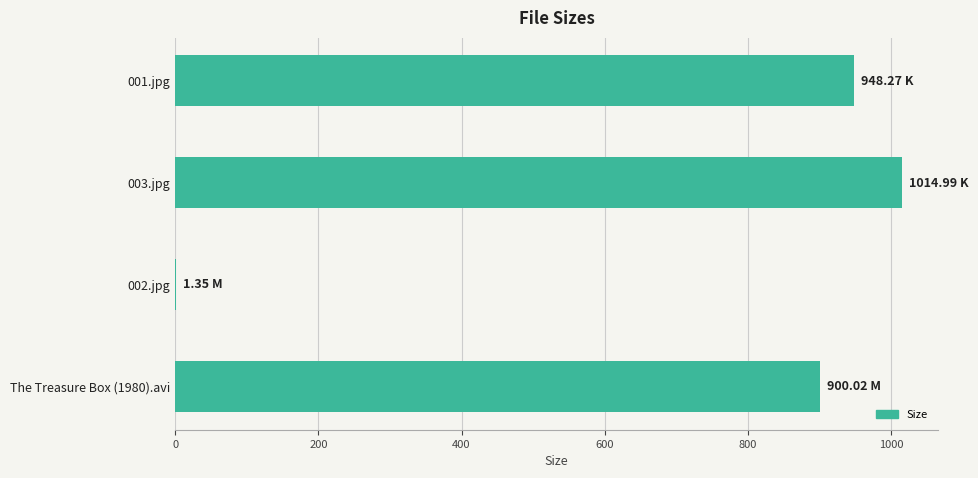

What is the sum of the values at The Treasure Box (1980).avi and 001.jpg?

1848.3